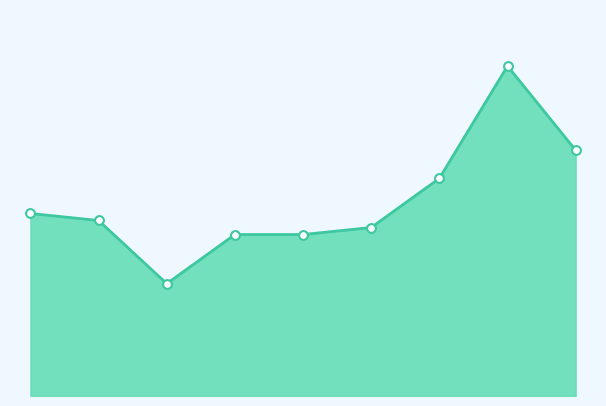

Does the chart have visible grid lines?

No